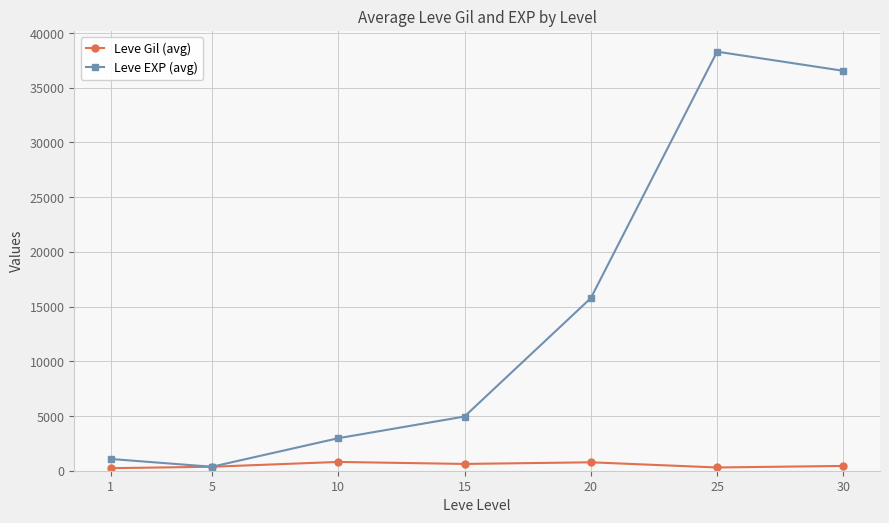

What is the value of the Leve EXP (avg) point at the 6th from the left?

38296.7